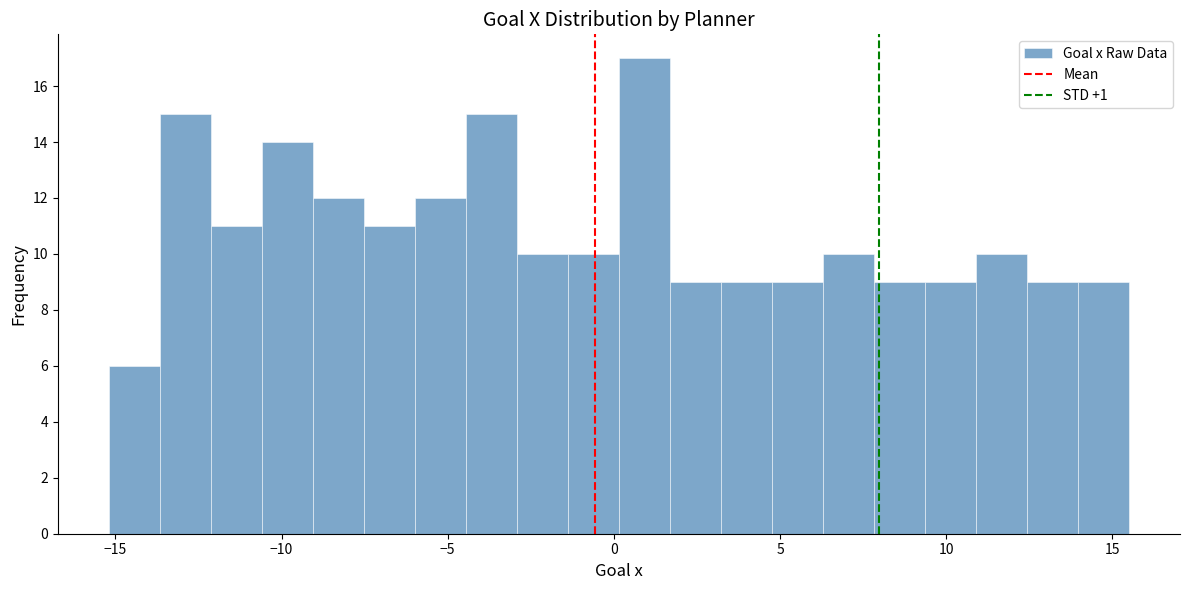

Read against the x-axis, roughly where is the centre of the tallest bar?

1.0